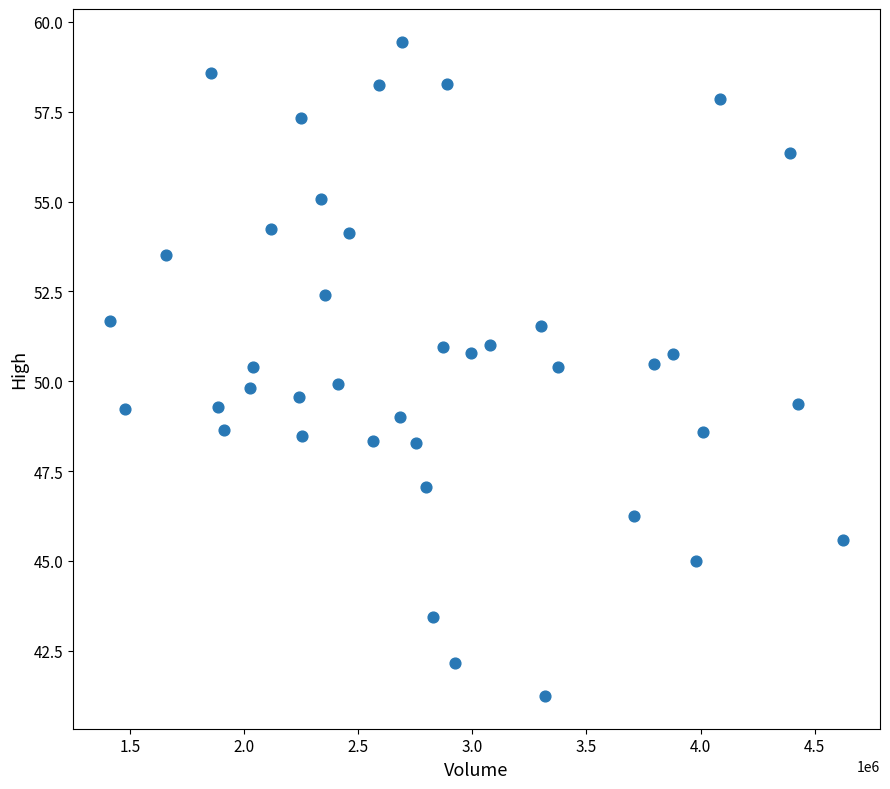

What is the range of X values (max minus min)?

3214100.0